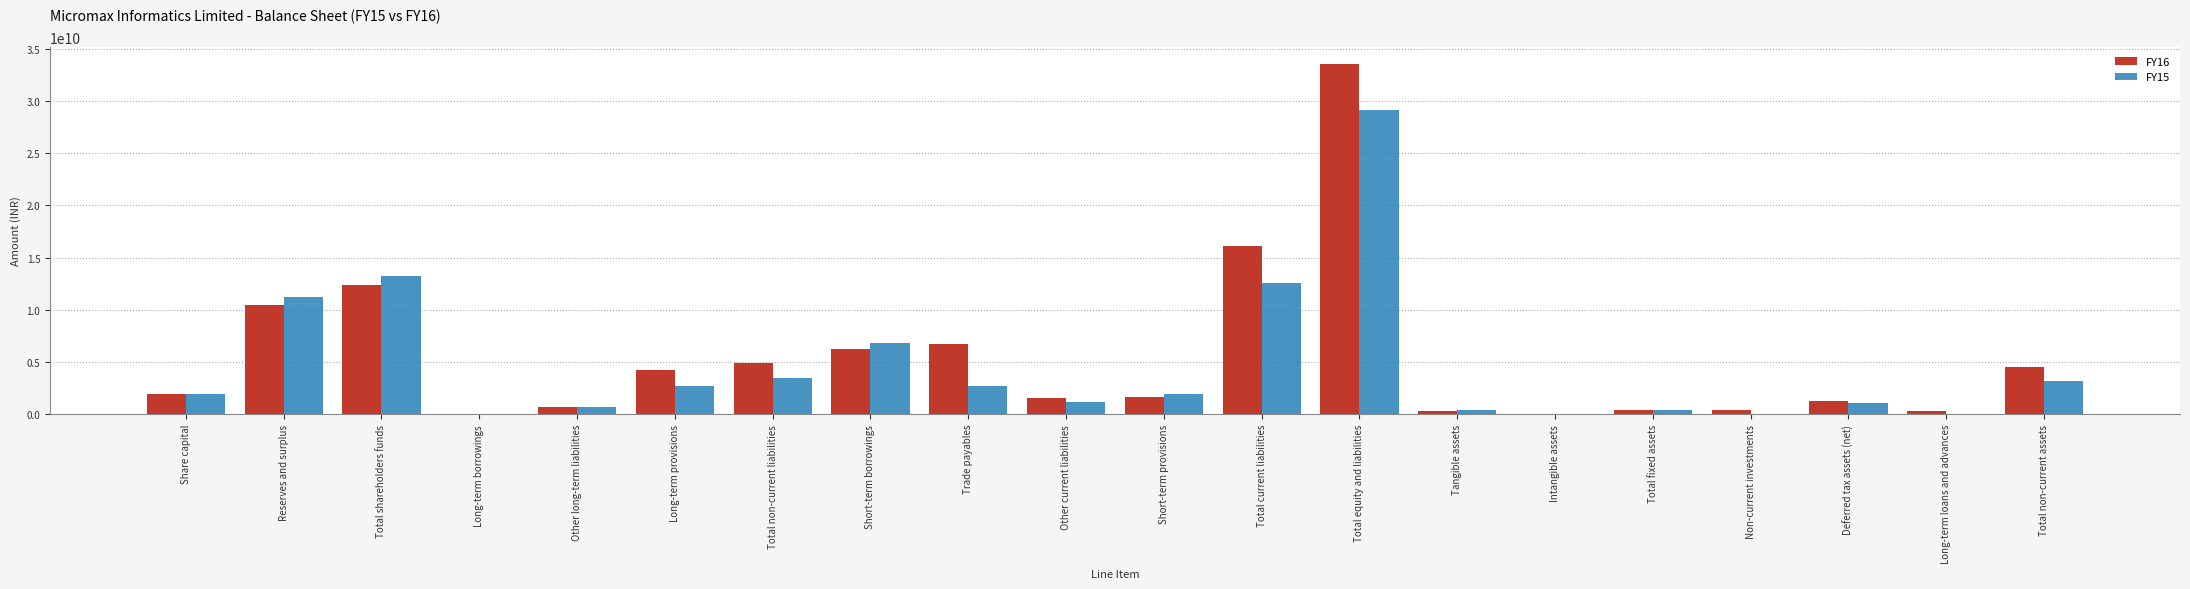

Which category has the highest value across all series?

Total equity and liabilities